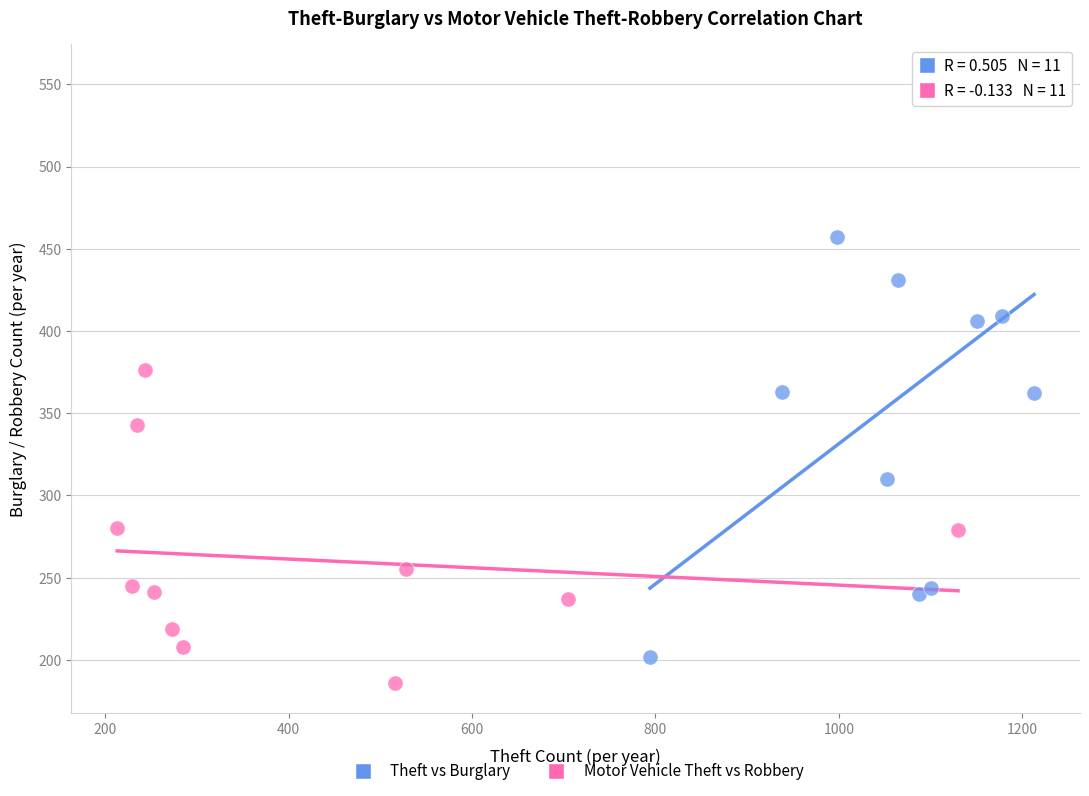

What are all the series names shown in the legend?

Theft vs Burglary, Motor Vehicle Theft vs Robbery